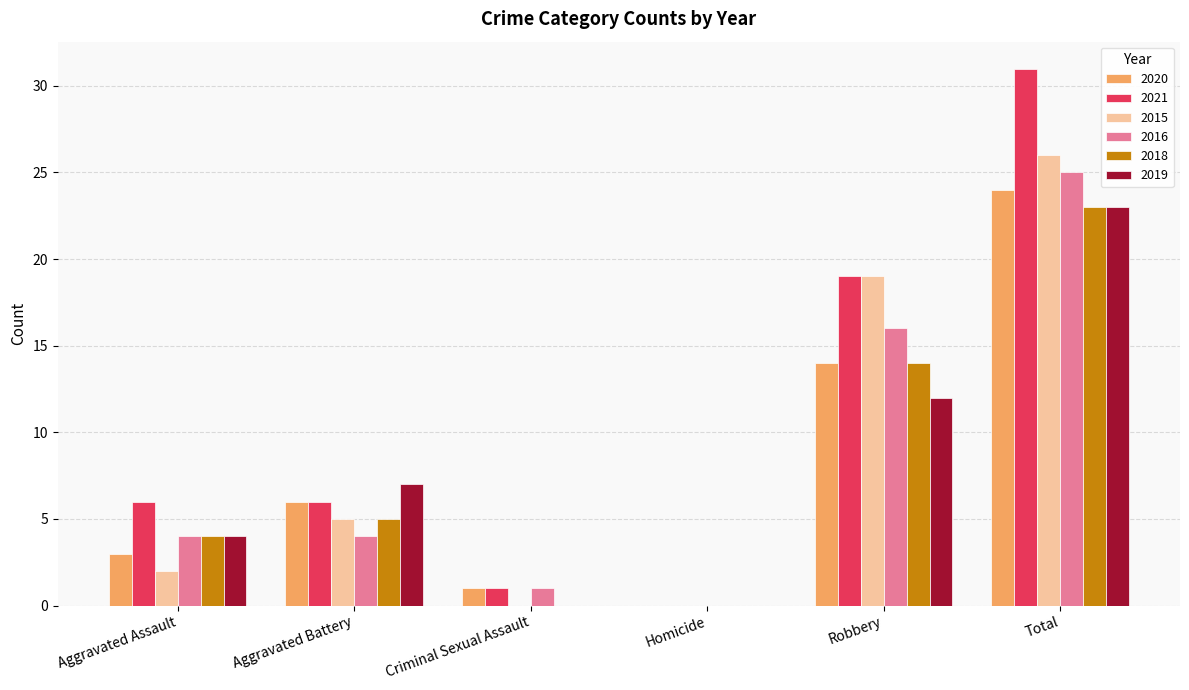

Which series changed the most between Homicide and Total?

2021